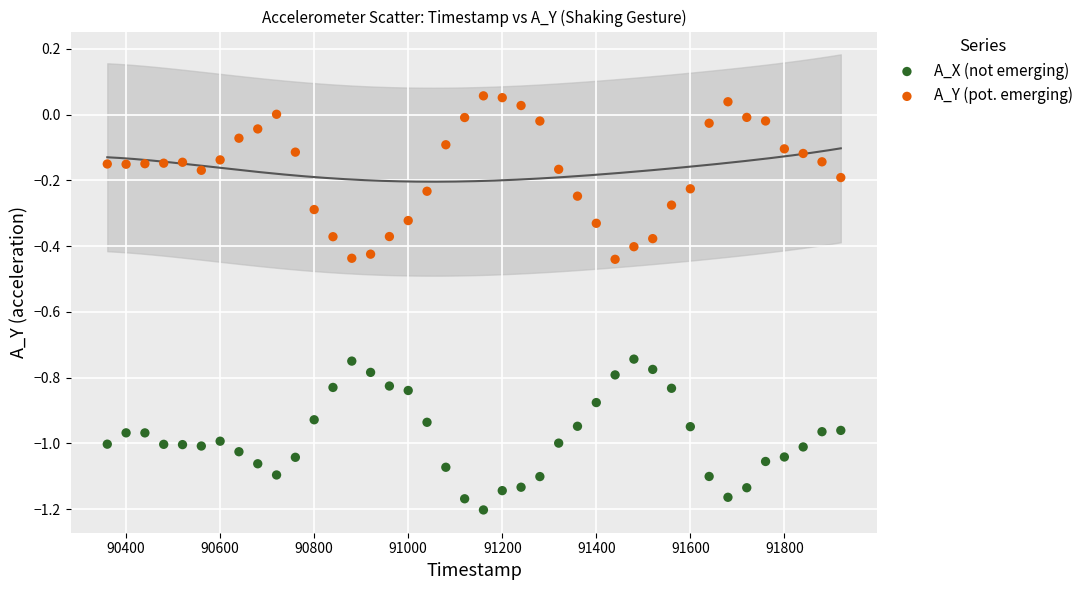

Which series has the largest Y range (max minus min)?

A_Y (pot. emerging)